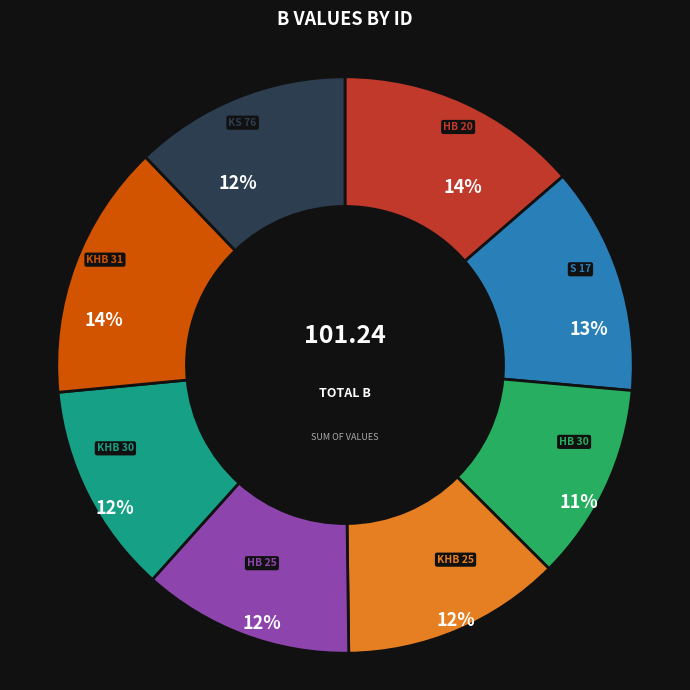

To the nearest percent, what is the difference between the largest and smallest slice percentages?

3%